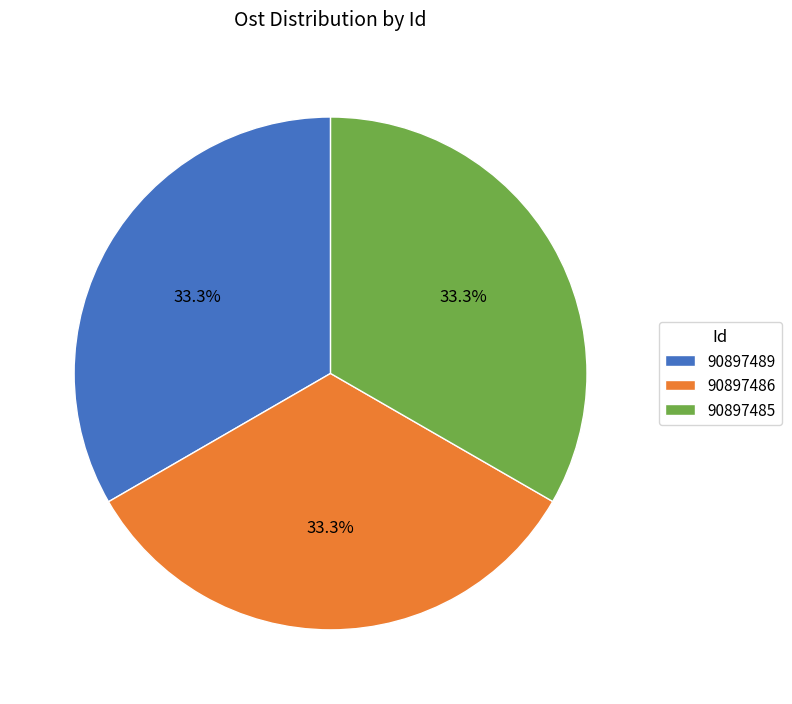

Does 90897489 represent more than half of the total?

No